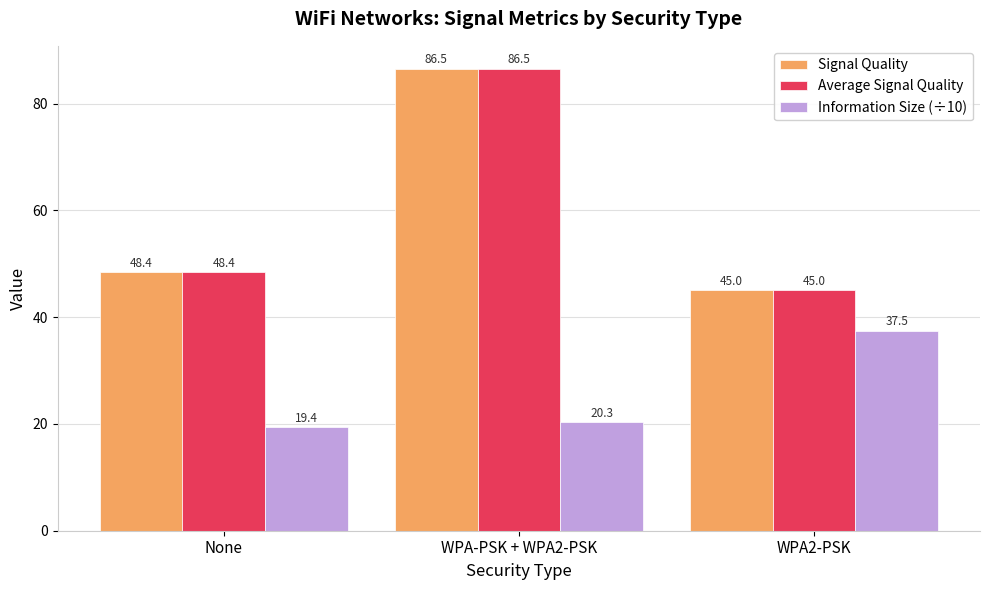

What is the sum of all Average Signal Quality values?

179.9